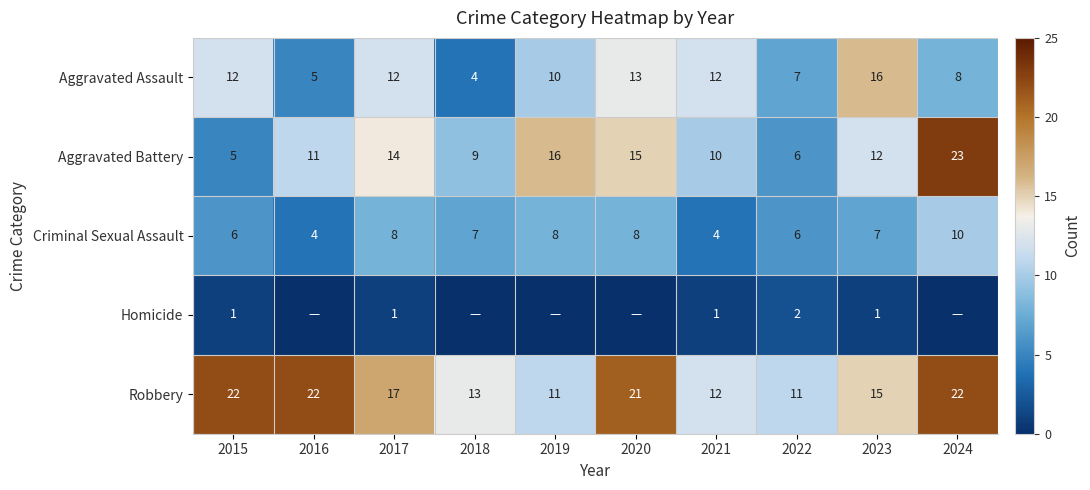

What is the minimum value for Aggravated Assault?

4